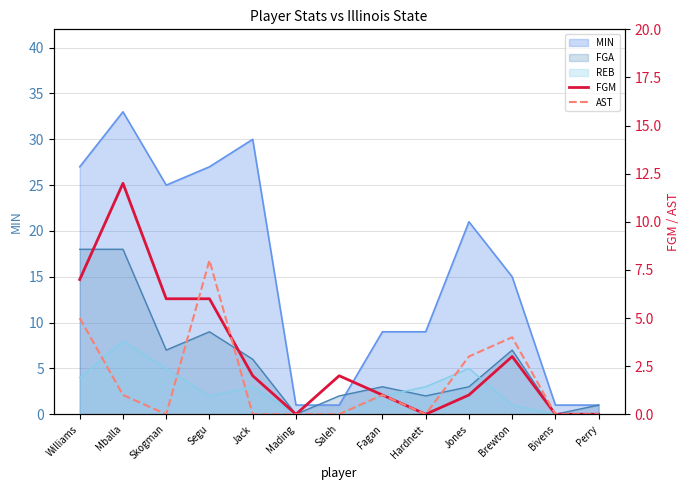

Which category has the lowest value in the FGM series?

Mading